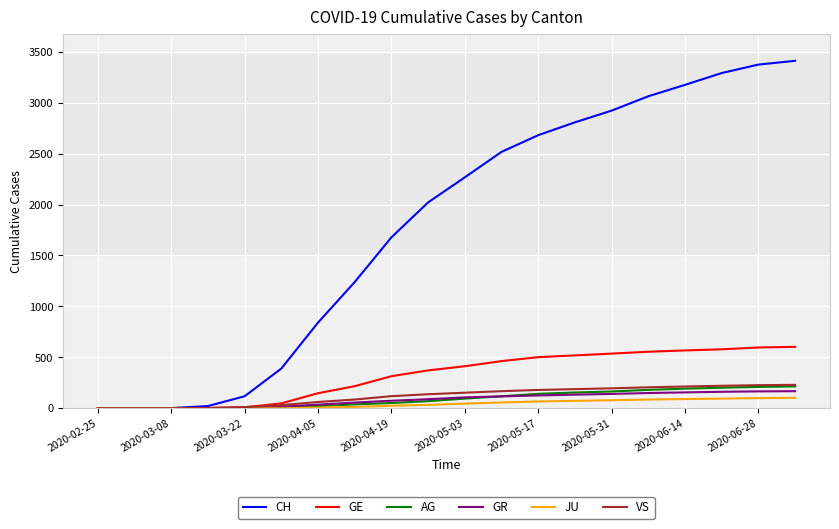

What is the sum of all AG values?

1868